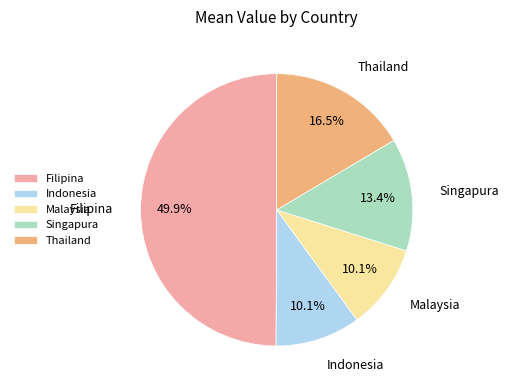

Combined, do Filipina and Malaysia account for over 50%?

Yes